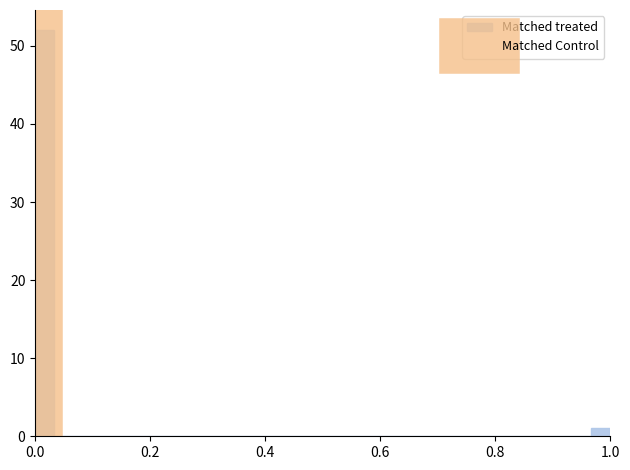

Around what value on the x-axis is the tallest bar? Give the approximate position of its centre, as read against the axis.

0.02